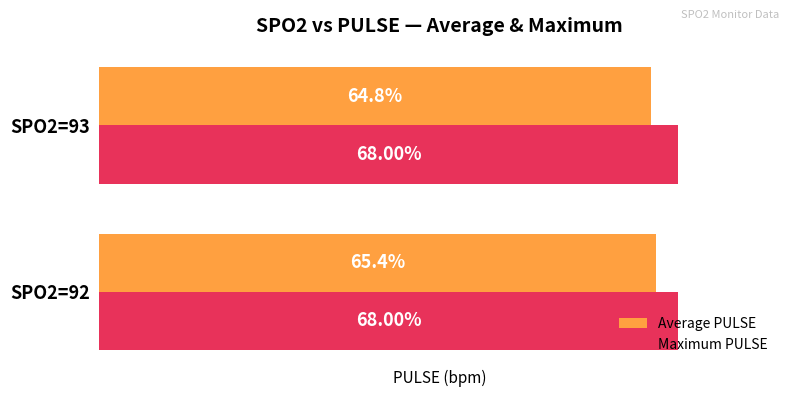

Which series has the largest range (max minus min)?

Average PULSE